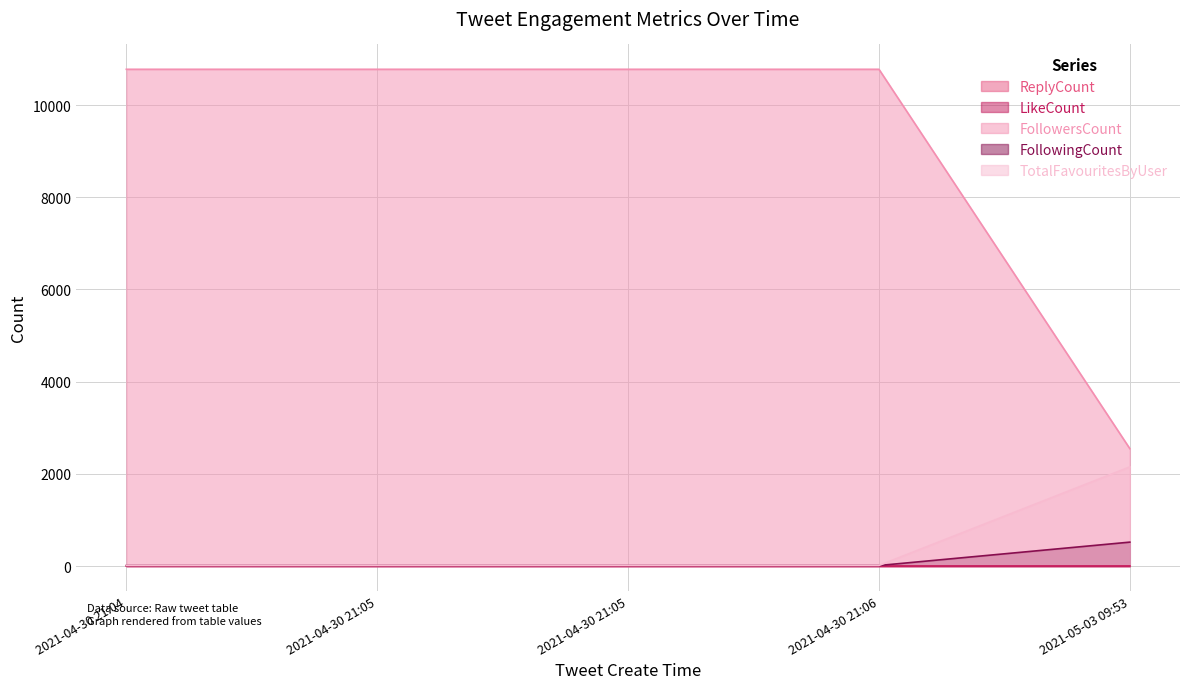

How many values in the FollowersCount series exceed 12?

1